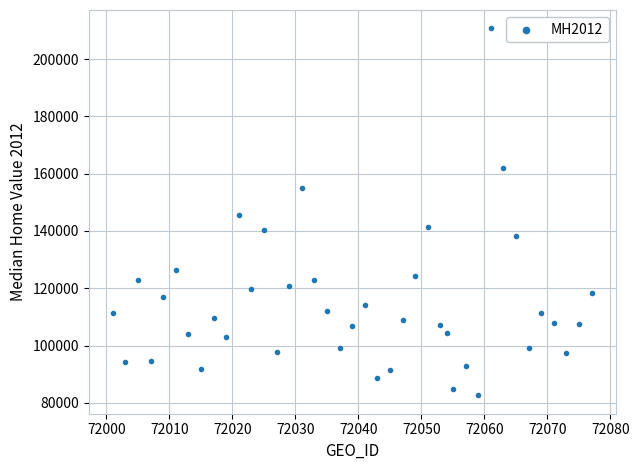

What is the range of X values (max minus min)?

76